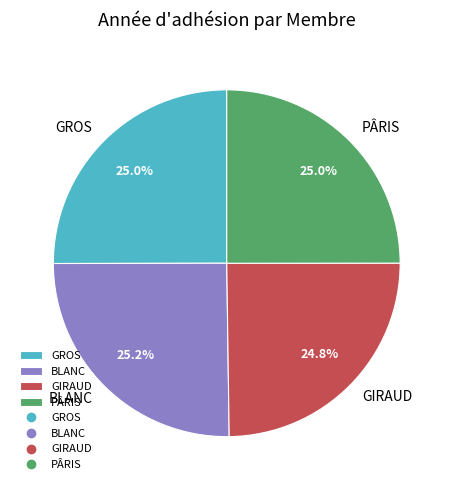

Is there a majority slice in this chart?

No